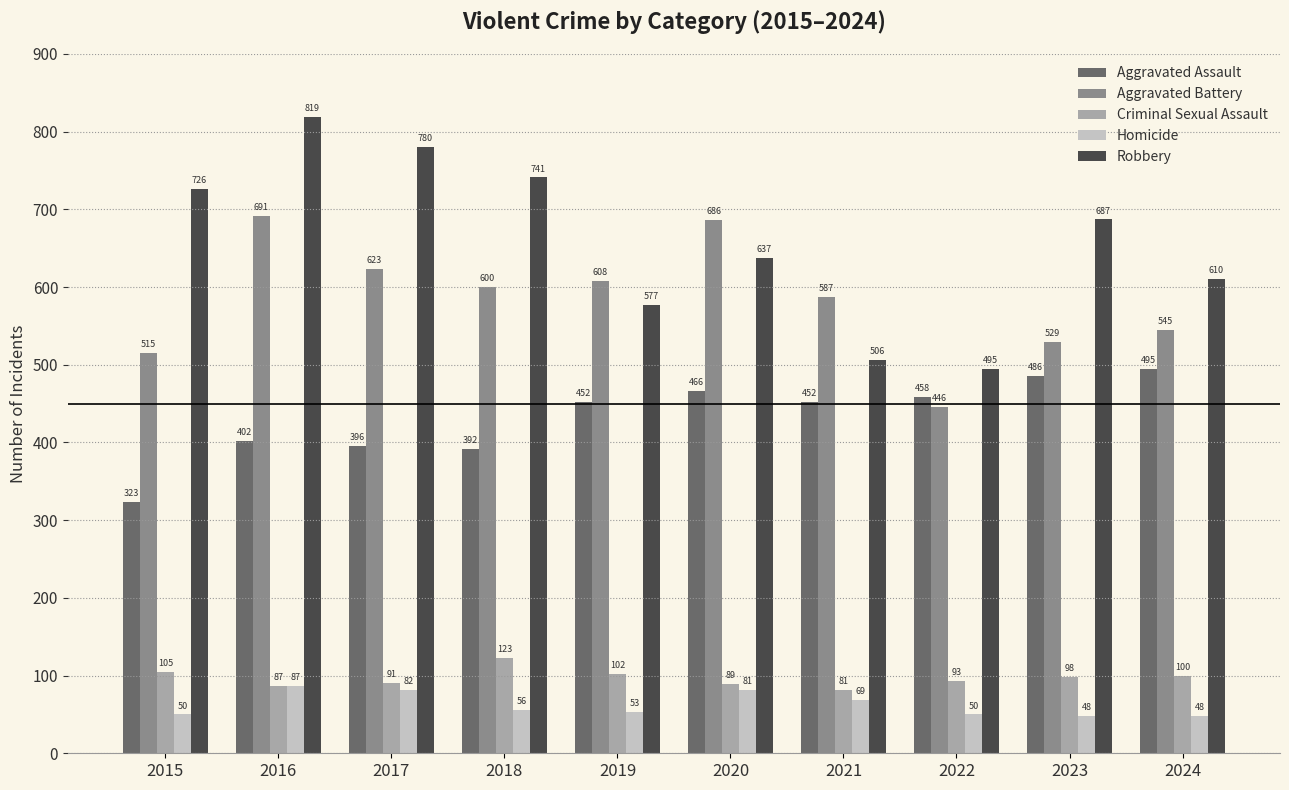

Which series has the largest total across all categories?

Robbery